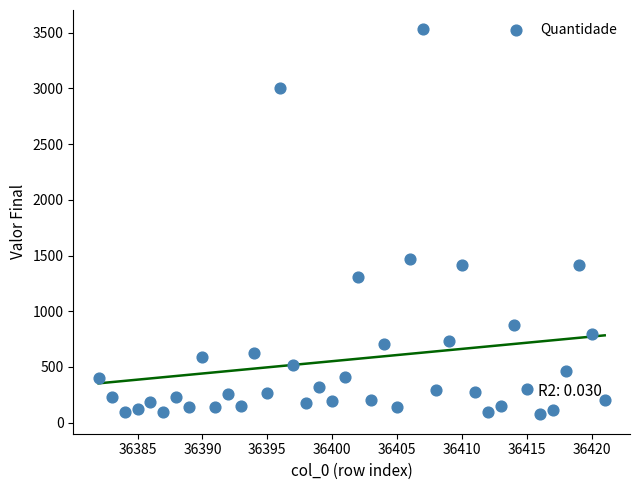

What is the range of X values (max minus min)?

39